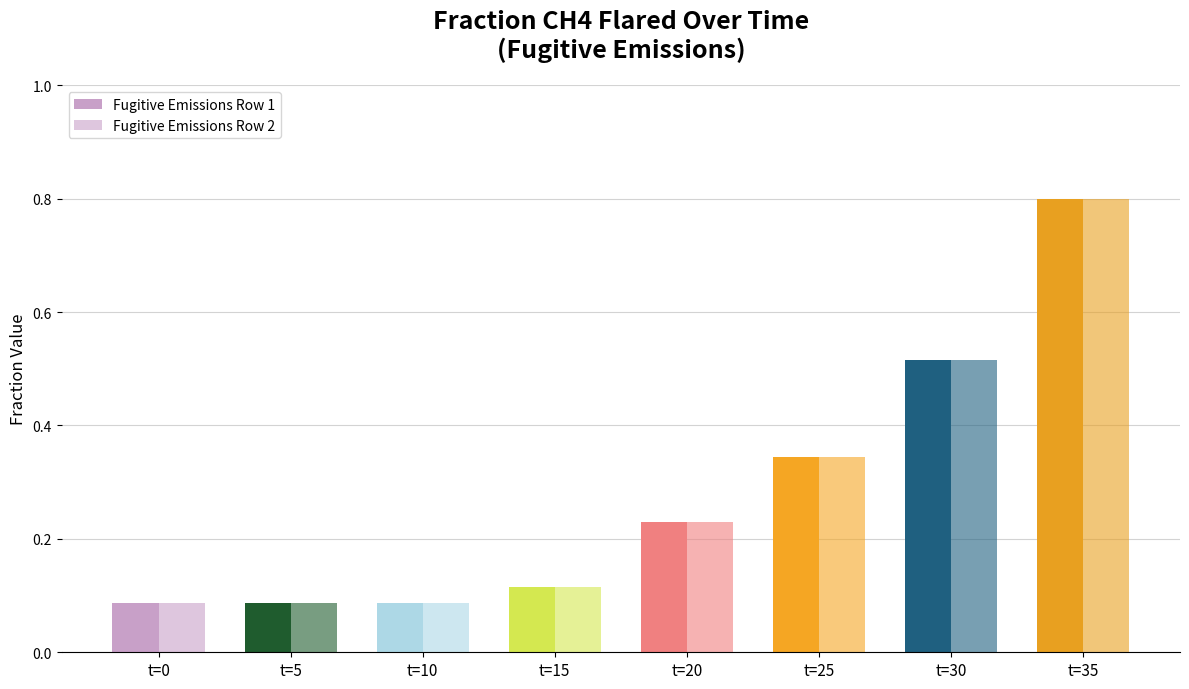

True or false: Fugitive Emissions Row 1 has a value of 1.1 at t=35.

False